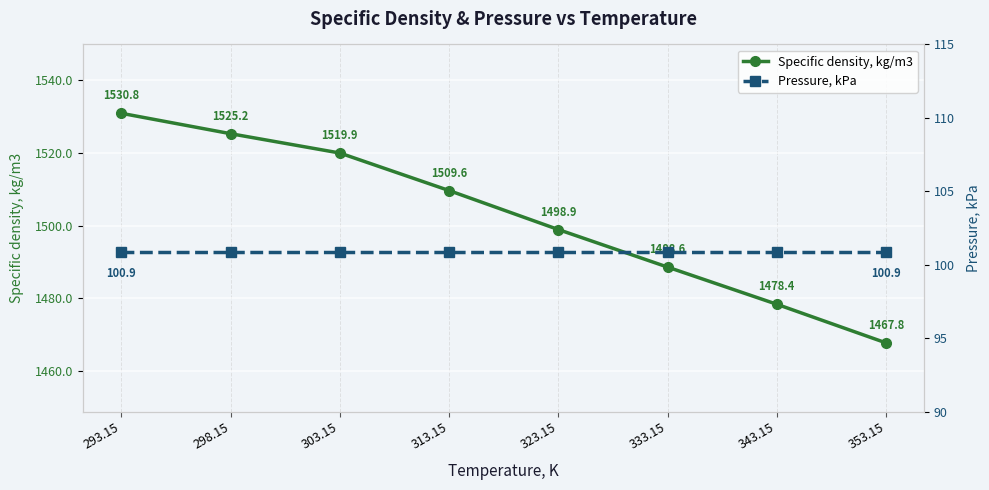

What is the smallest value displayed?

100.9